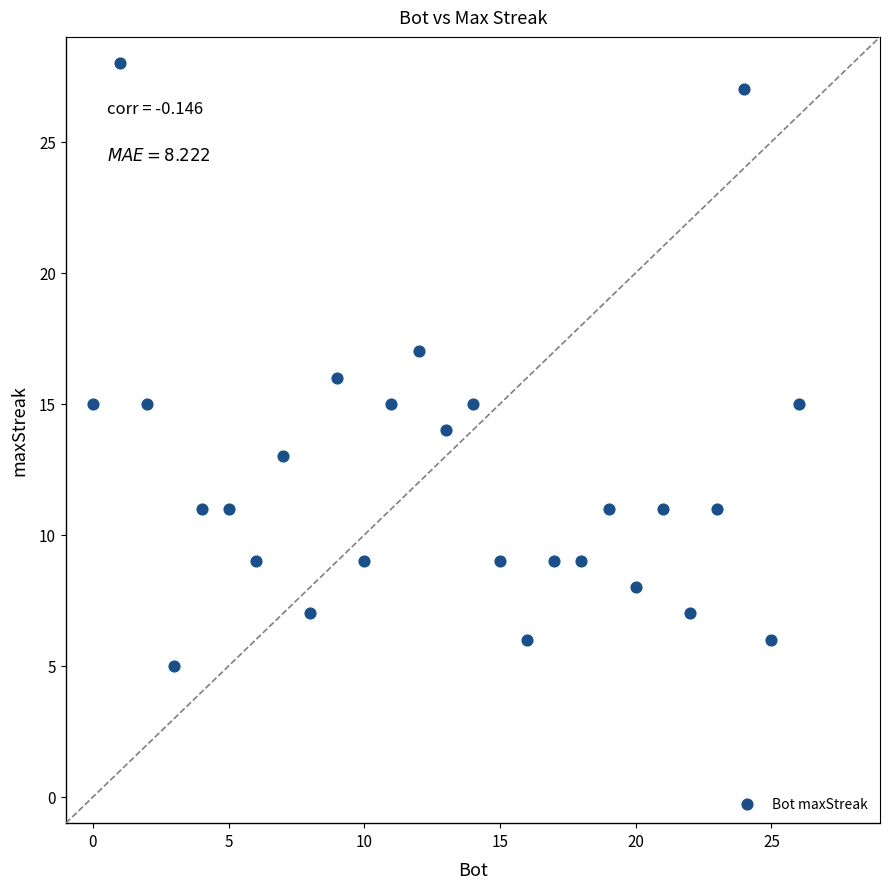

What is the range of Y values (max minus min)?

23